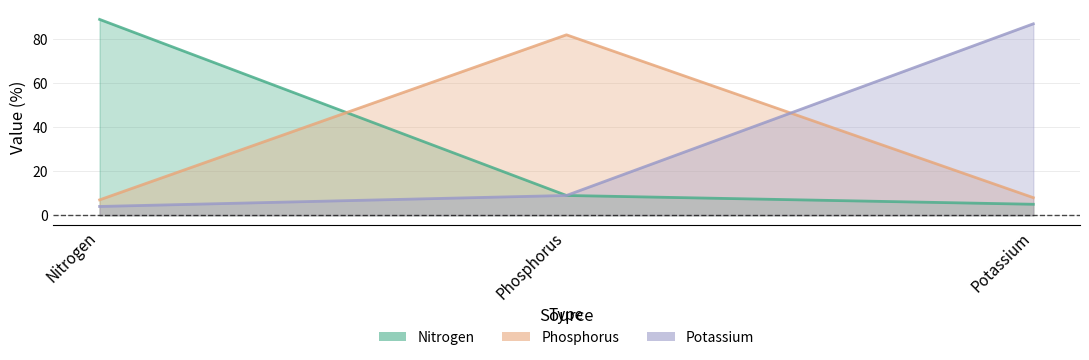

Reading left to right, list all the values displayed in this chart.

Nitrogen: Nitrogen=89	Phosphorus=9	Potassium=5
Phosphorus: Nitrogen=7	Phosphorus=82	Potassium=8
Potassium: Nitrogen=4	Phosphorus=9	Potassium=87